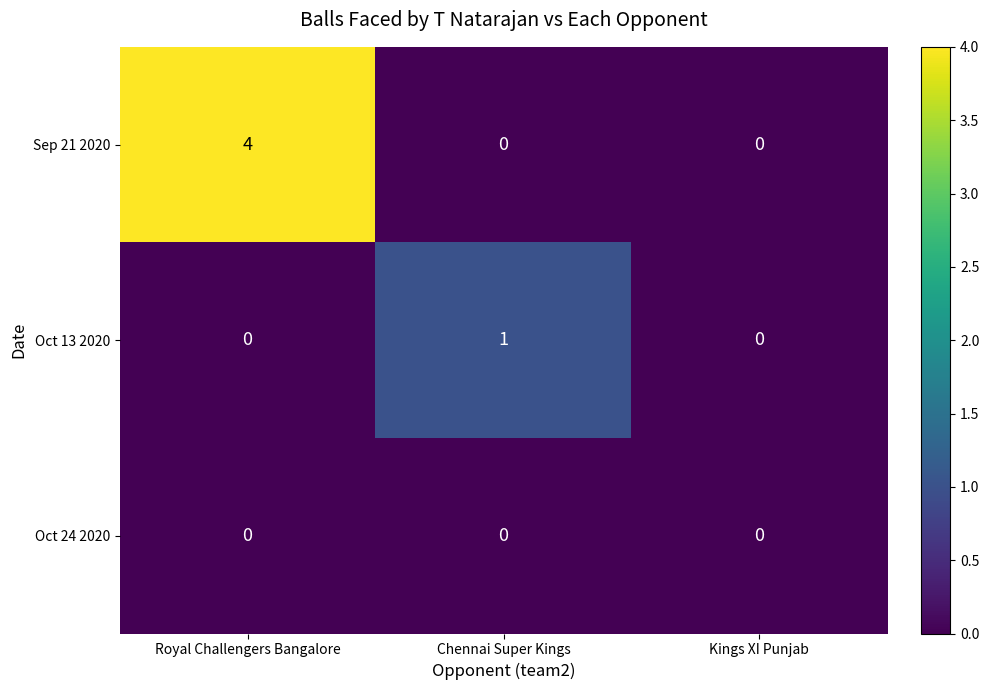

The Sep 21 2020 series shows -2 at Chennai Super Kings. True or false?

False